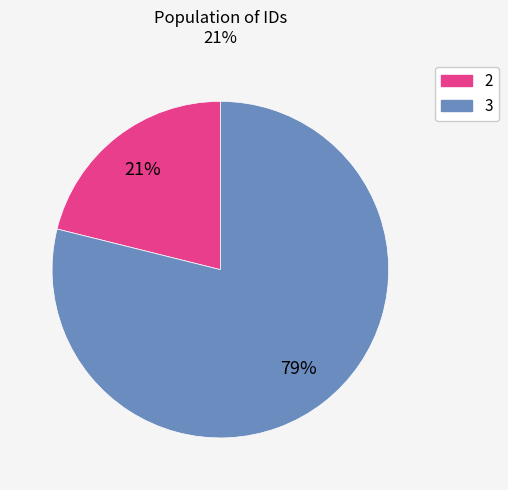

Does 3 represent more than half of the total?

Yes